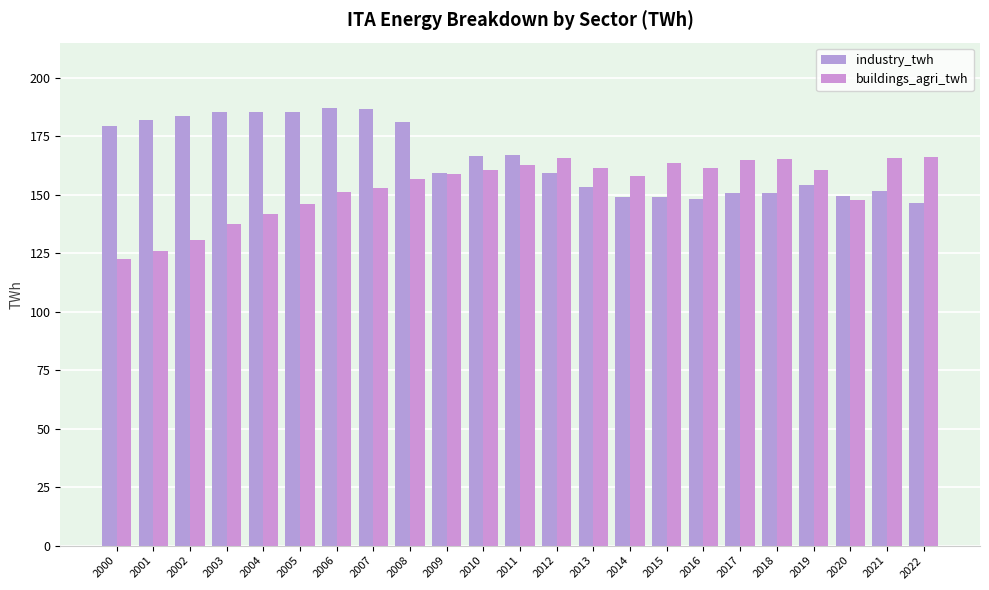

List the series in order of their peak value, highest first.

industry_twh, buildings_agri_twh